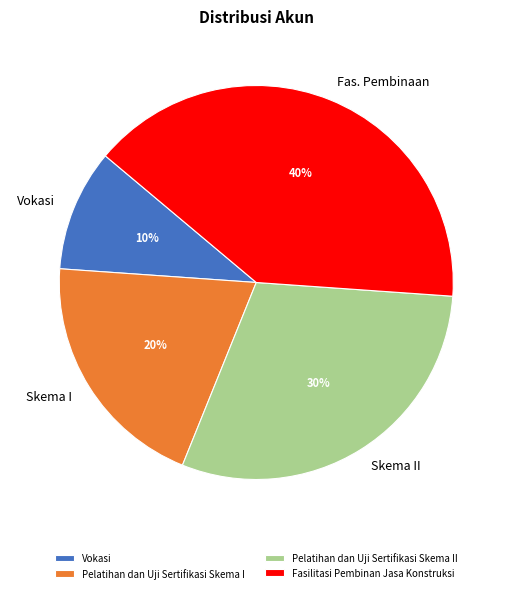

Which has a higher value, Pelatihan dan Uji Sertifikasi Skema II or Fasilitasi Pembinan Jasa Konstruksi?

Fasilitasi Pembinan Jasa Konstruksi